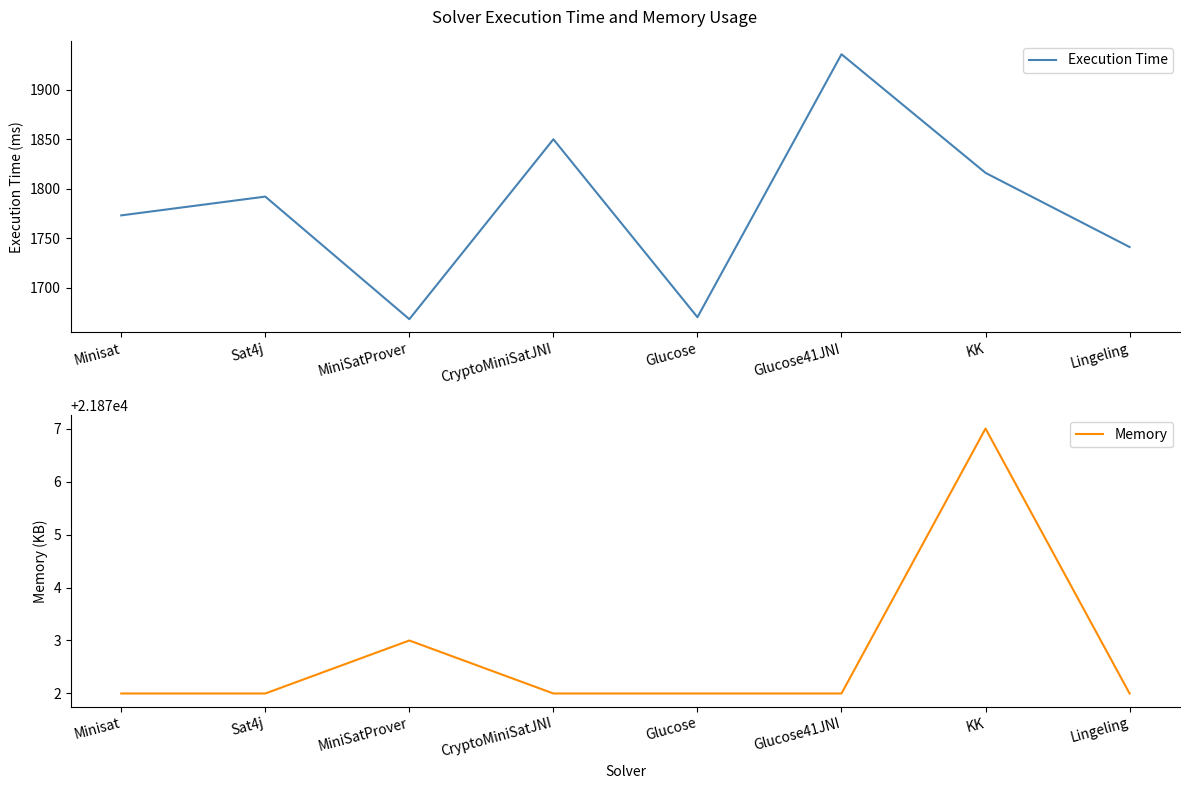

How many data points in Execution Time are above 1792?

3